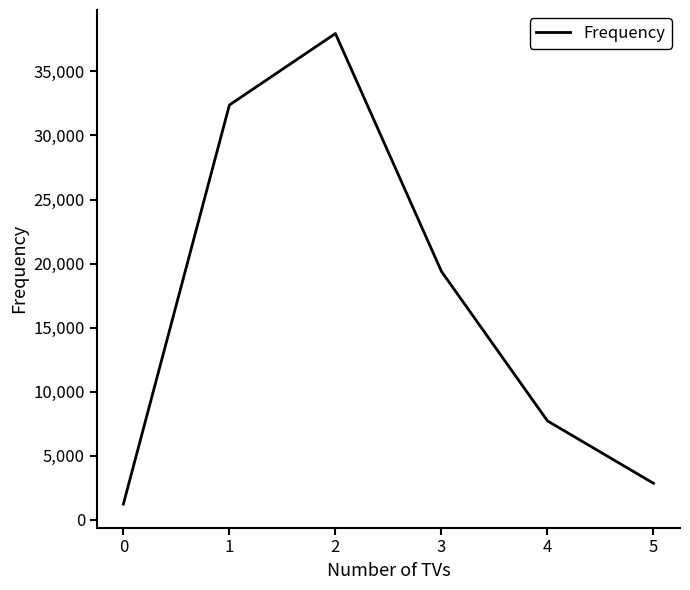

Is this an area chart (filled region under the line)?

No